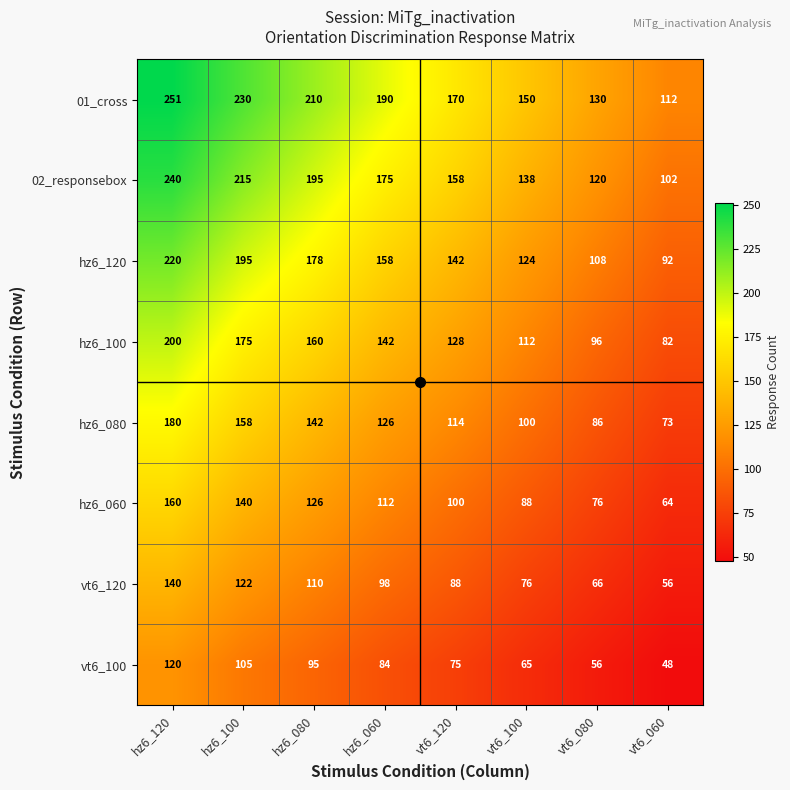

Count the hz6_080 values in the range 100 to 158.

5